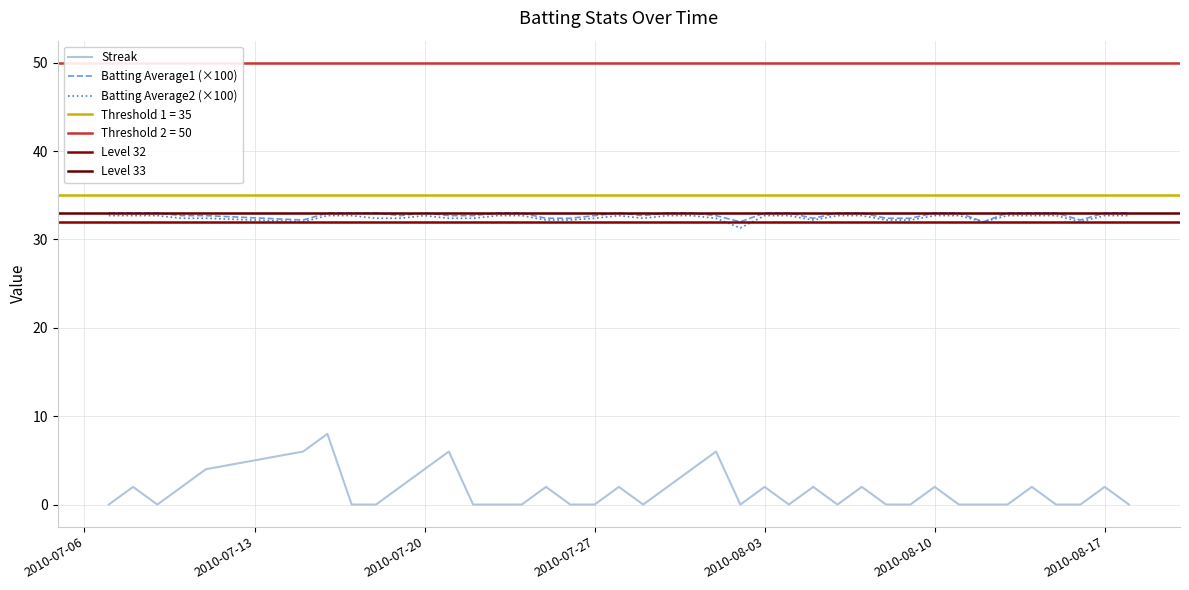

Reading right to left, list all the values displayed in this chart.

Streak: 0.0	2.0	0.0	0.0	2.0	0.0	0.0	0.0	2.0	0.0	0.0	2.0	0.0	2.0	0.0	2.0	0.0	6.0	4.0	2.0	0.0	2.0	0.0	0.0	2.0	0.0	0.0	0.0	6.0	4.0	2.0	0.0	0.0	8.0	6.0	4.0	2.0	0.0	2.0	0.0
Batting Average1: 33.0	33.0	32.2	33.0	33.0	33.0	32.0	33.0	33.0	32.4	32.4	33.0	33.0	32.4	33.0	33.0	32.0	32.7	33.0	33.0	32.7	33.0	32.7	32.4	32.4	33.0	33.0	32.7	32.7	33.0	32.7	33.0	33.0	33.0	32.2	32.7	32.7	33.0	33.0	33.0
Batting Average2: 32.7	32.7	32.0	32.7	32.7	32.7	32.0	32.7	32.7	32.2	32.2	32.7	32.7	32.2	32.7	32.7	31.3	32.4	32.7	32.7	32.4	32.7	32.4	32.2	32.2	32.7	32.7	32.4	32.4	32.7	32.4	32.4	32.7	32.7	32.0	32.4	32.4	32.7	32.7	32.7